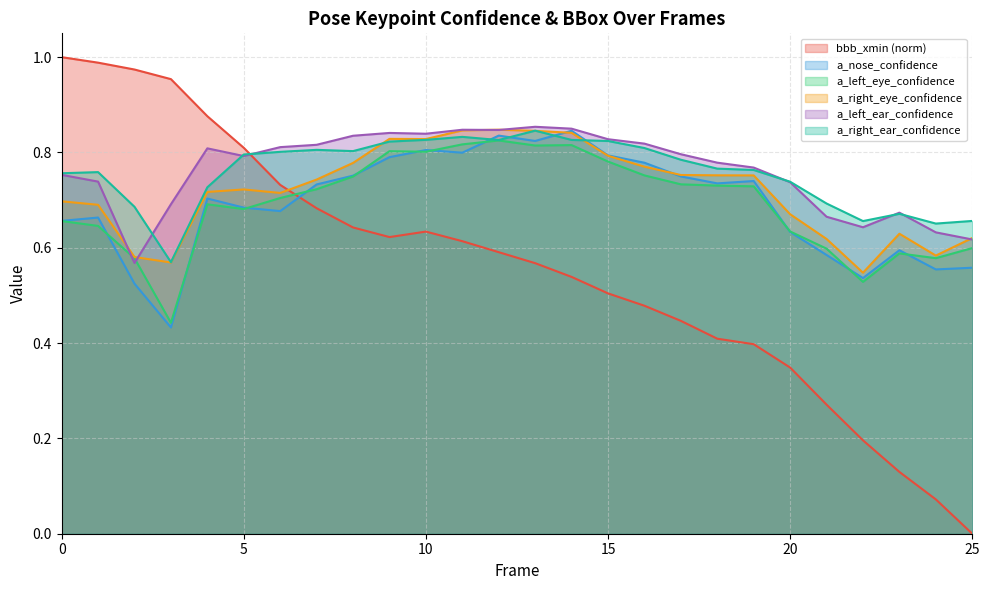

The a_nose_confidence series shows 0.7 at 18. True or false?

True